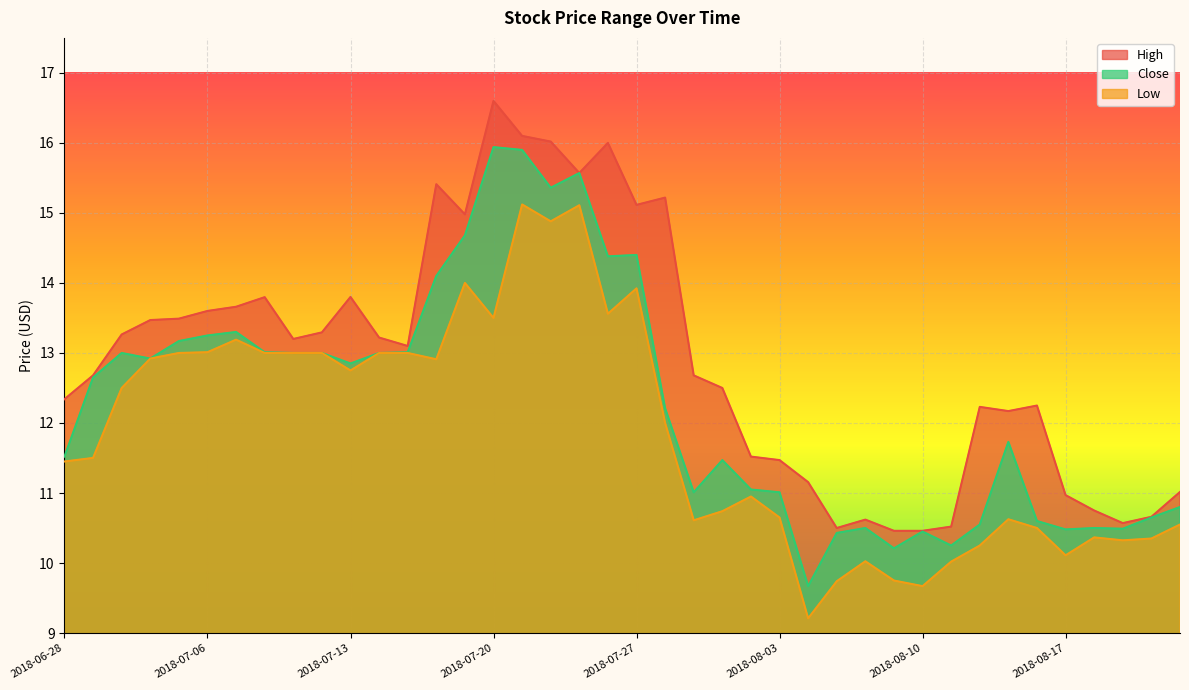

Read the Close value at 2018-08-20.

10.5